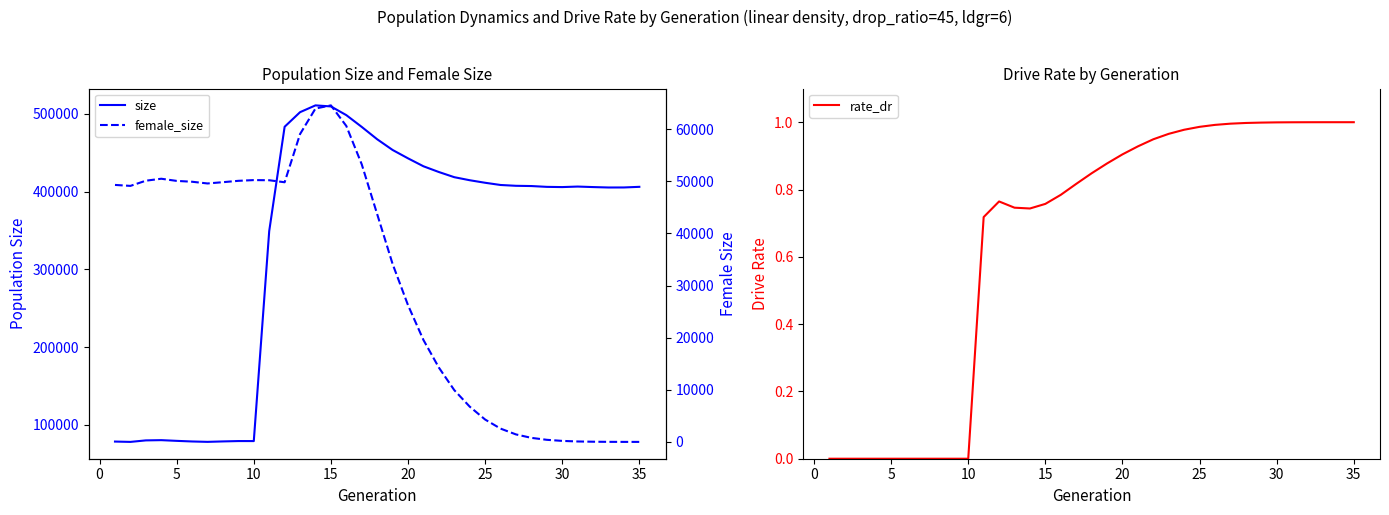

True or false: rate_dr and female_size intersect in this chart.

True